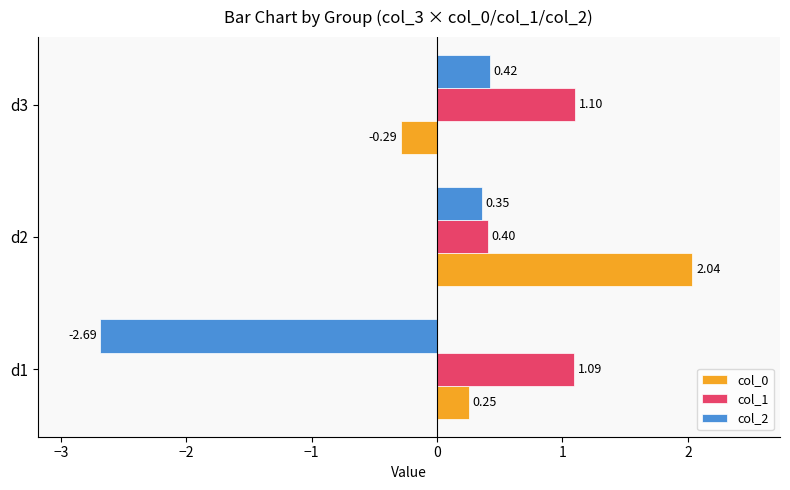

Rank the series by their maximum value, from lowest to highest.

col_2, col_1, col_0